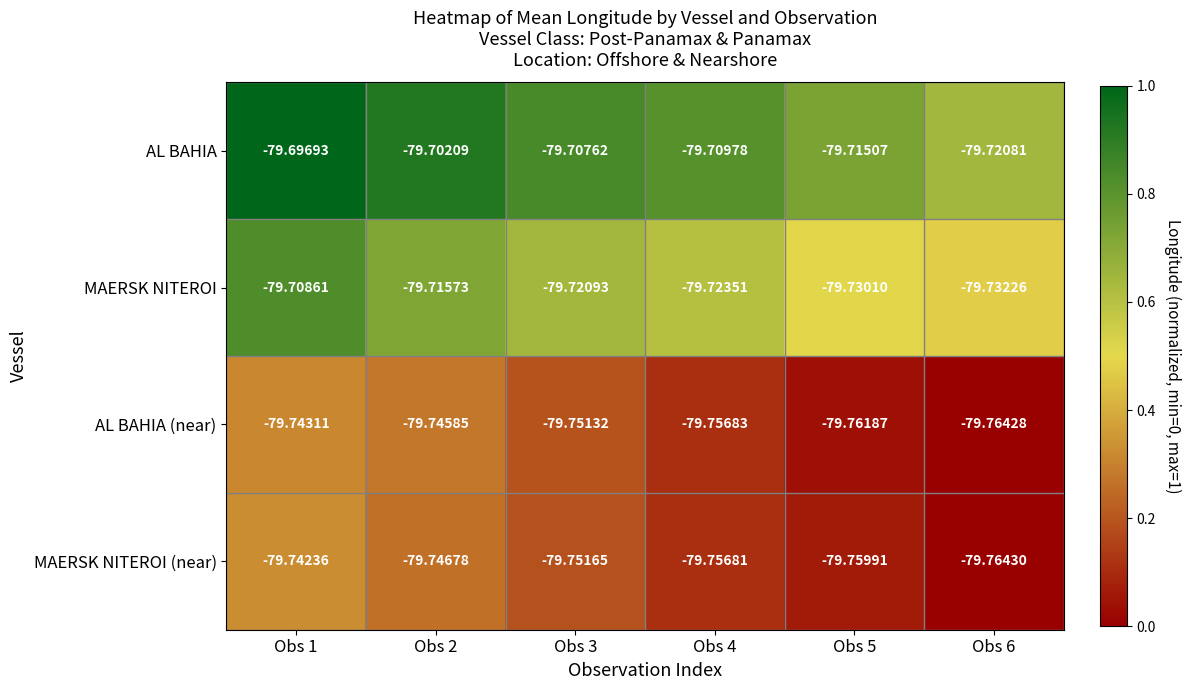

Which series changed the most between Obs 2 and Obs 5?

AL BAHIA (near)